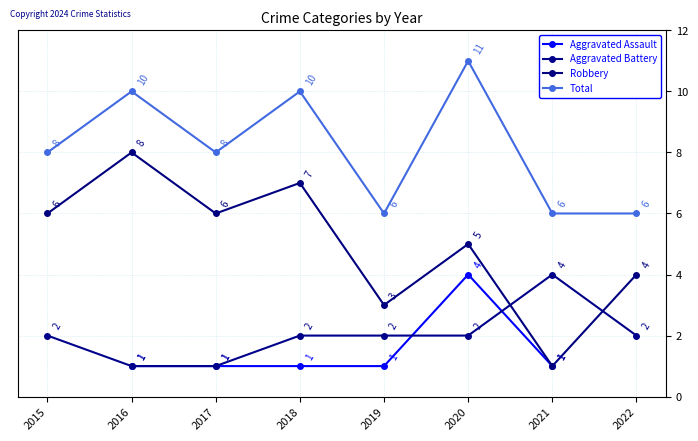

Rank the categories by Aggravated Battery value from highest to lowest.

2021, 2015, 2018, 2019, 2020, 2022, 2016, 2017